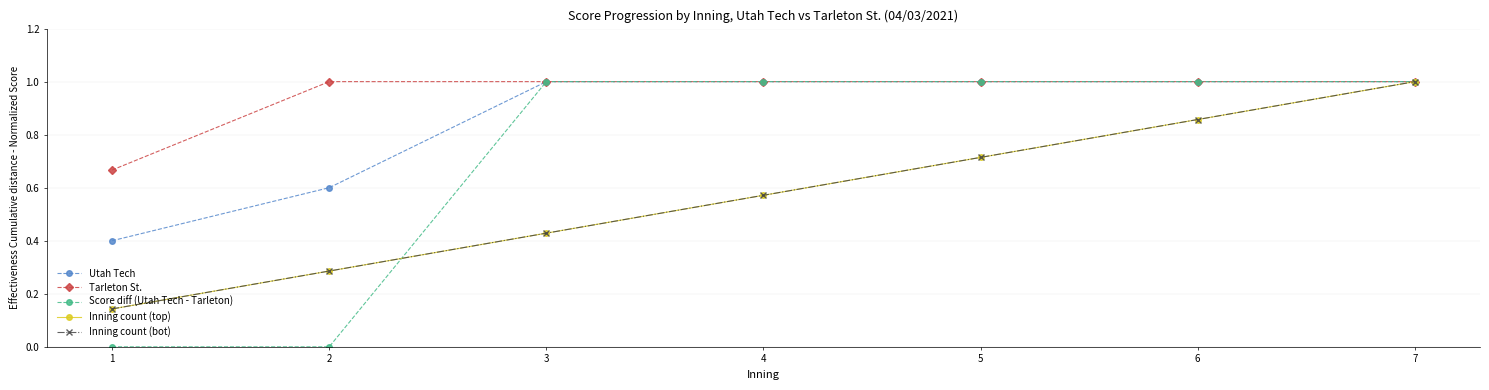

Which series has the widest spread of values?

Score diff (Utah Tech - Tarleton)